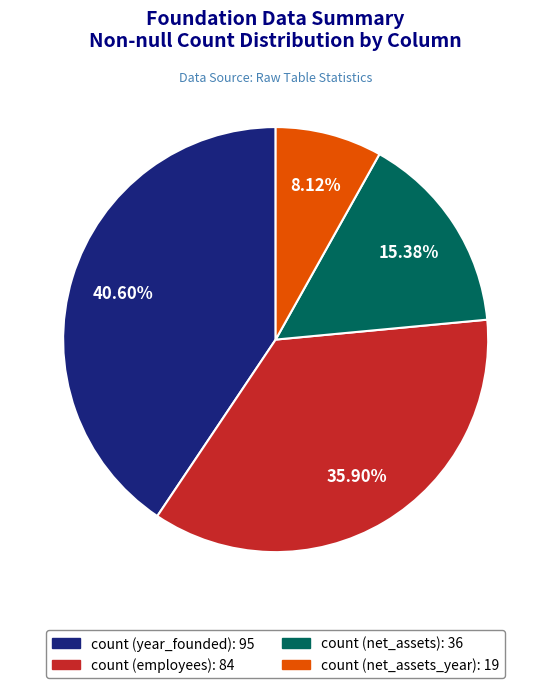

To the nearest percent, what is the average slice percentage?

25%